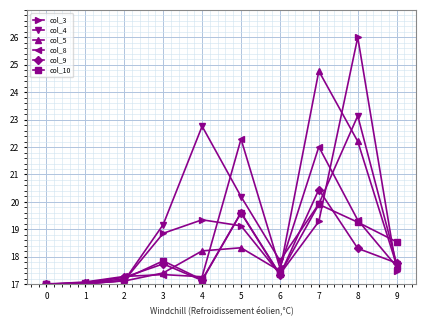

What are all the series names shown in the legend?

col_3, col_4, col_5, col_8, col_9, col_10